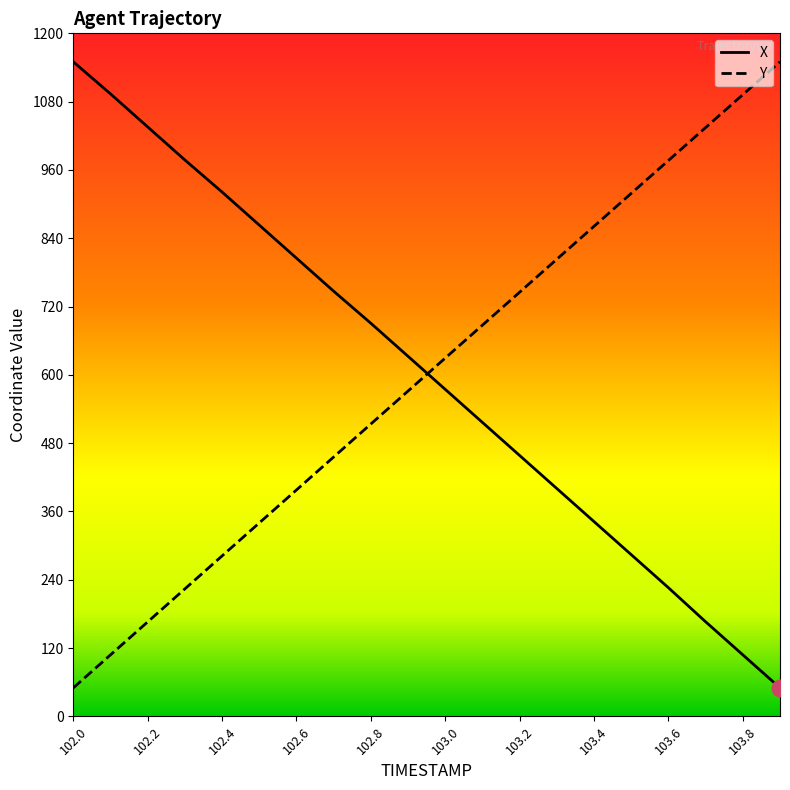

What is the maximum value shown in the chart?

1150.0